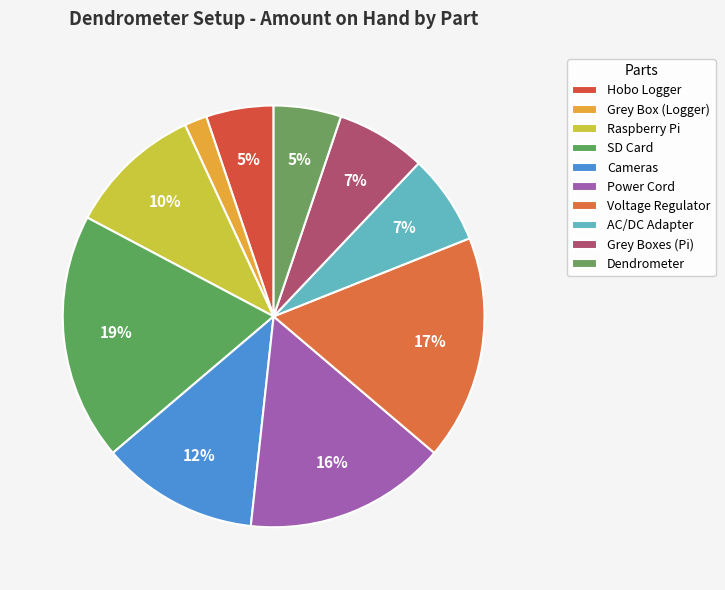

The SD Card slice represents 25% of the pie. True or false?

False